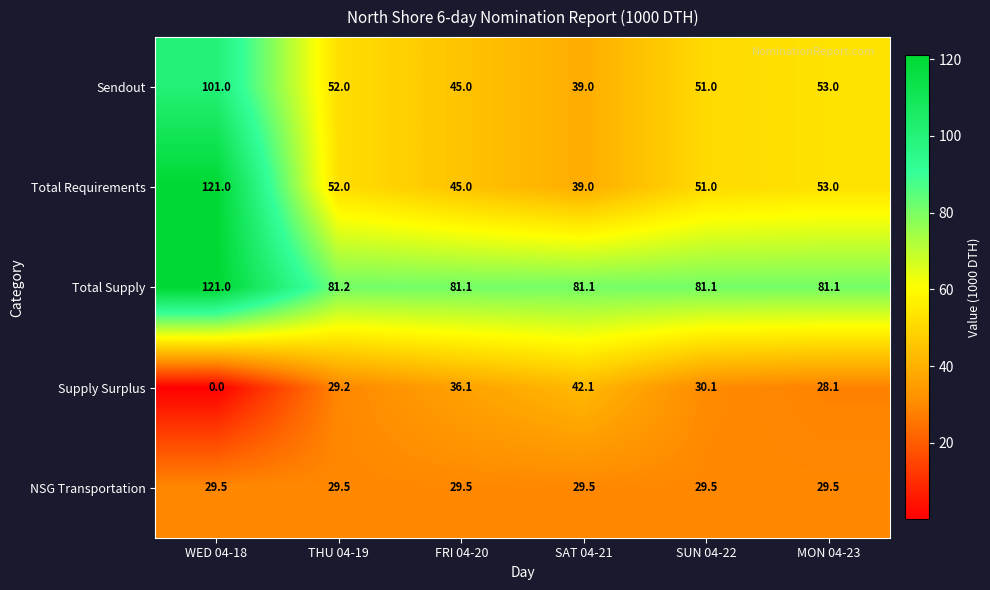

What is the difference between the maximum and minimum values in the Total Supply series?

39.9